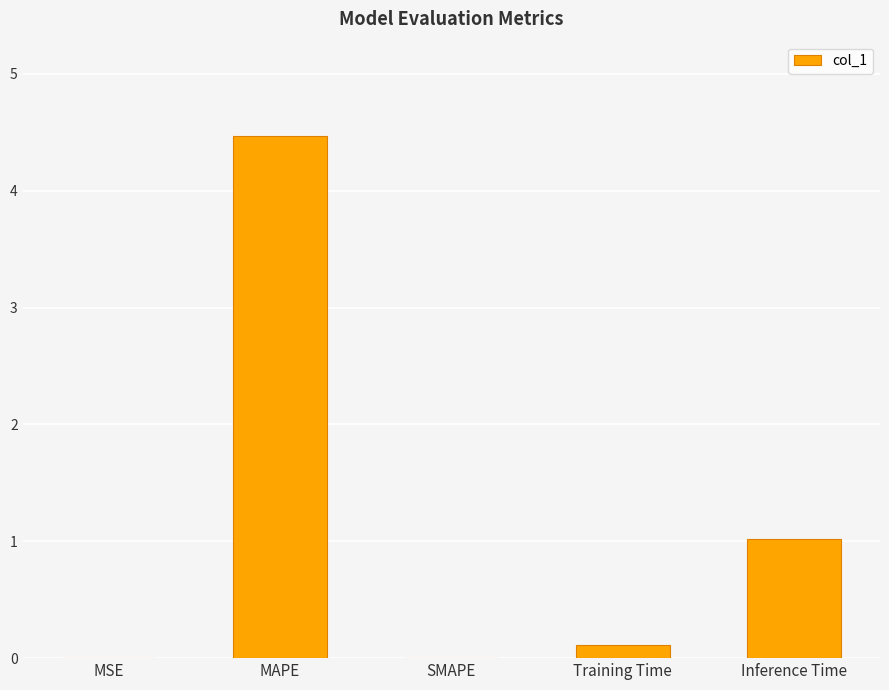

At which label is the value closest to 2?

Inference Time